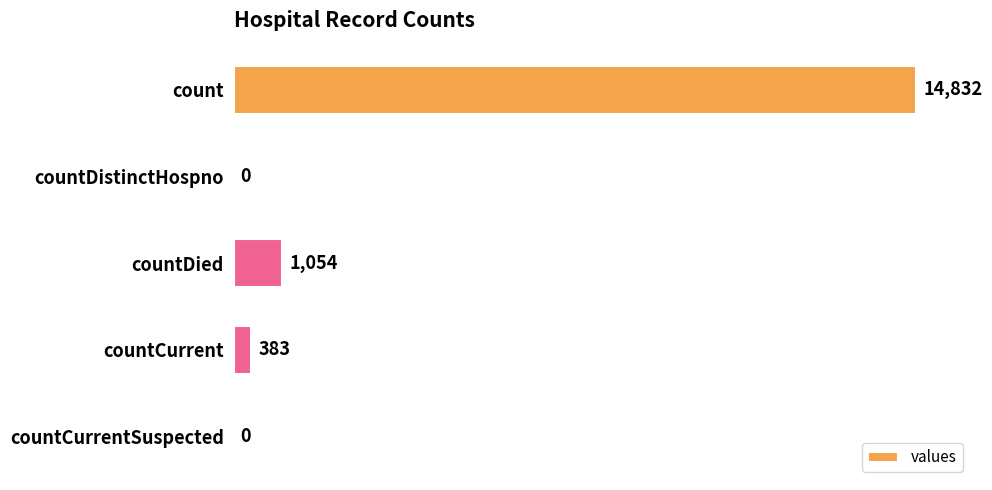

Reading top to bottom, list all the values displayed in this chart.

count=14832	countDistinctHospno=0	countDied=1054	countCurrent=383	countCurrentSuspected=0